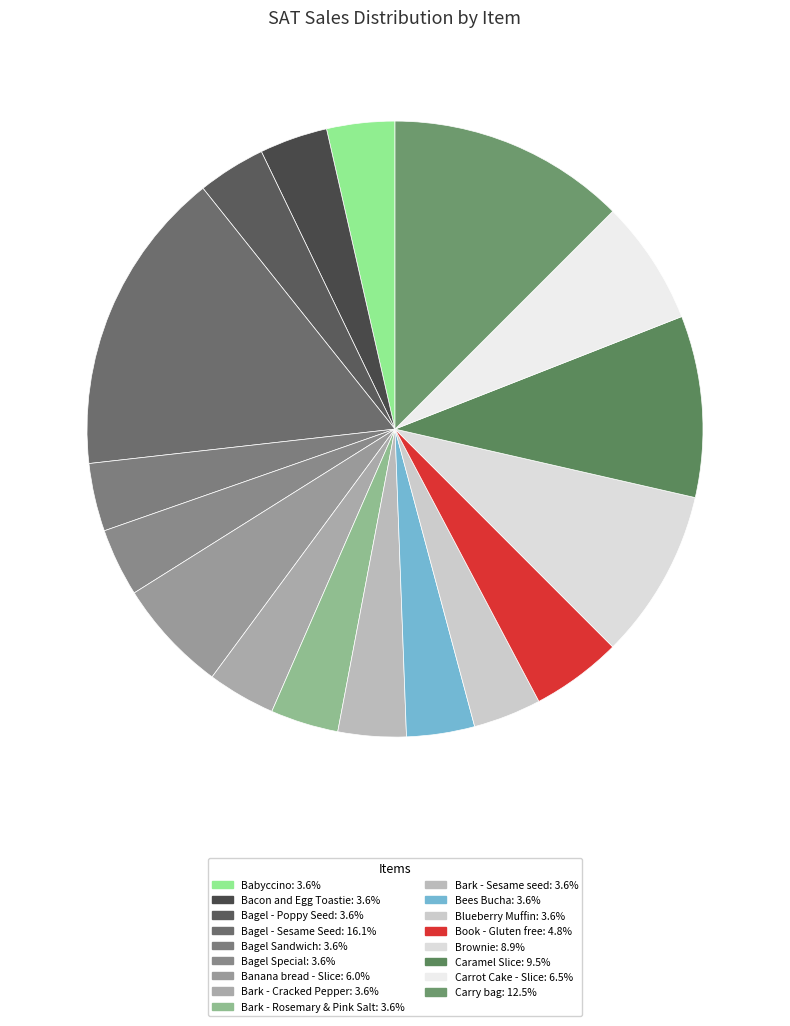

How many slices are in this pie chart?

17